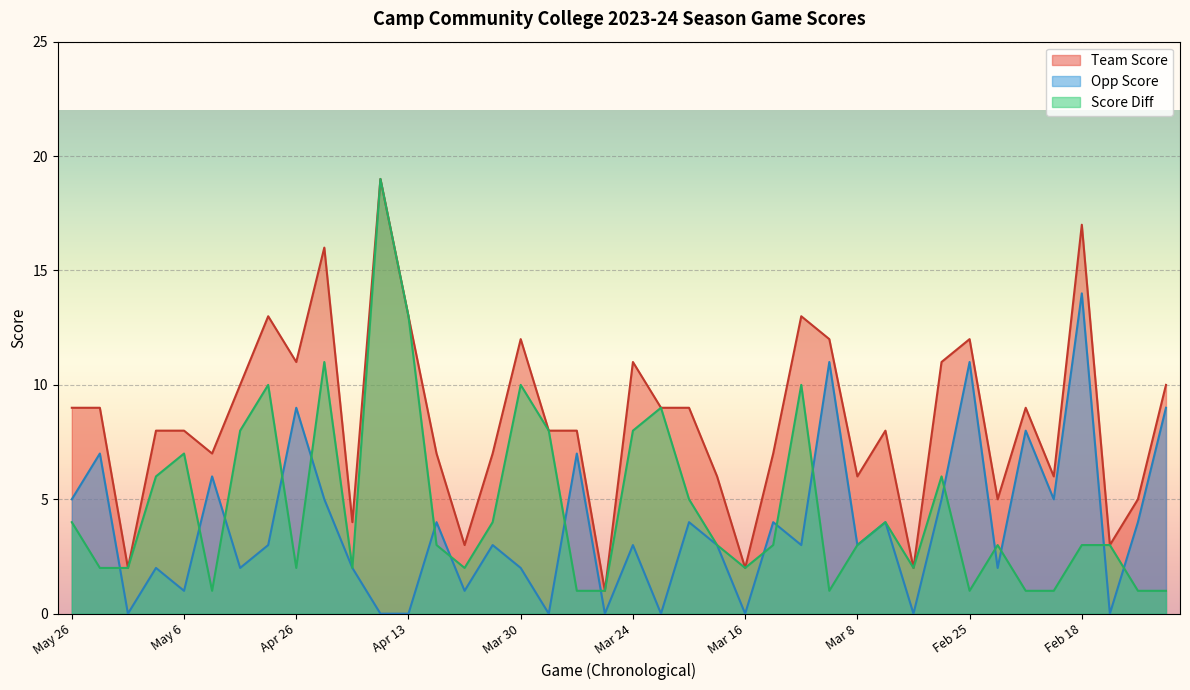

Rank the series by their average value, from highest to lowest.

Team Score, Score Diff, Opp Score